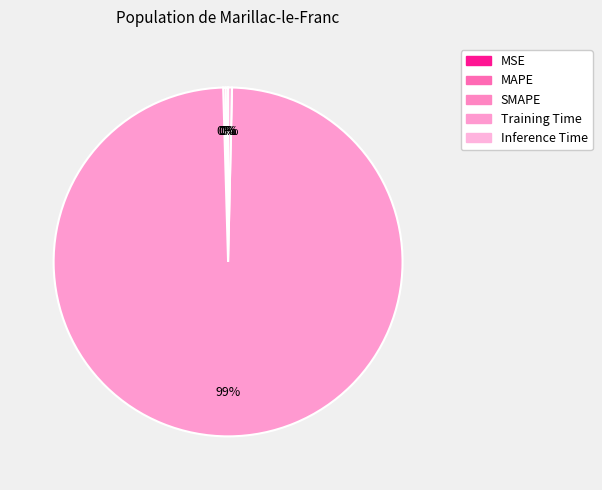

What percentage do MSE and Inference Time together represent?

0.4%